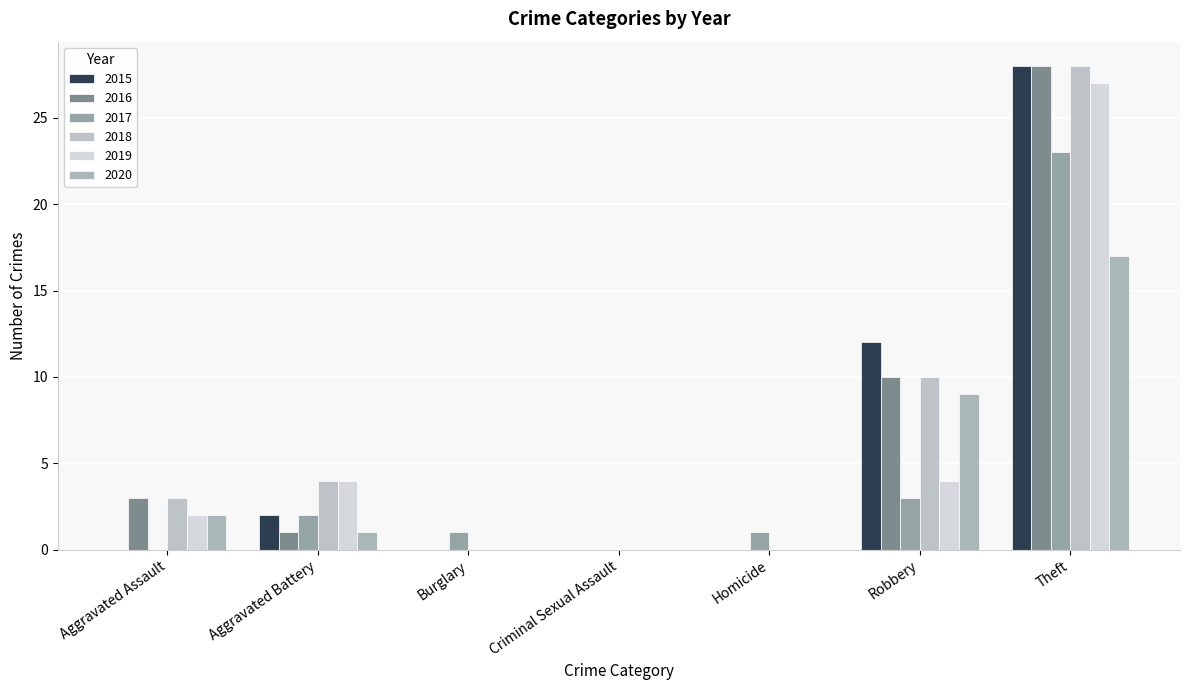

What is the spread (max minus min) of values at Theft?

11